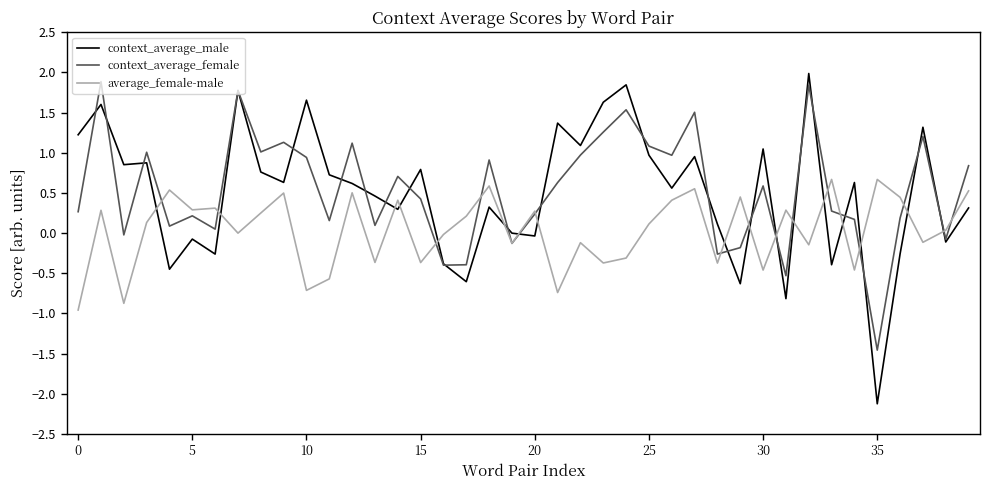

True or false: context_average_male and average_female-male cross at least once.

True